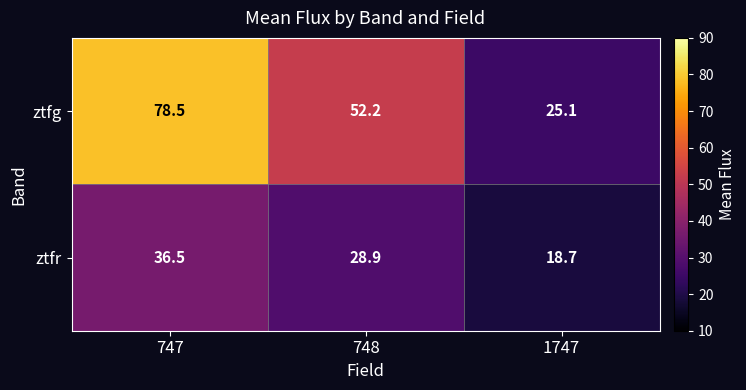

Which series has the widest spread of values?

ztfg